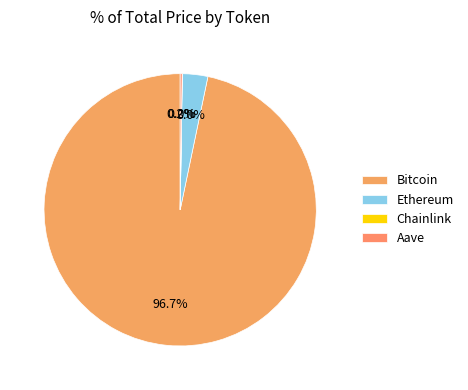

Which slice is the largest?

Bitcoin